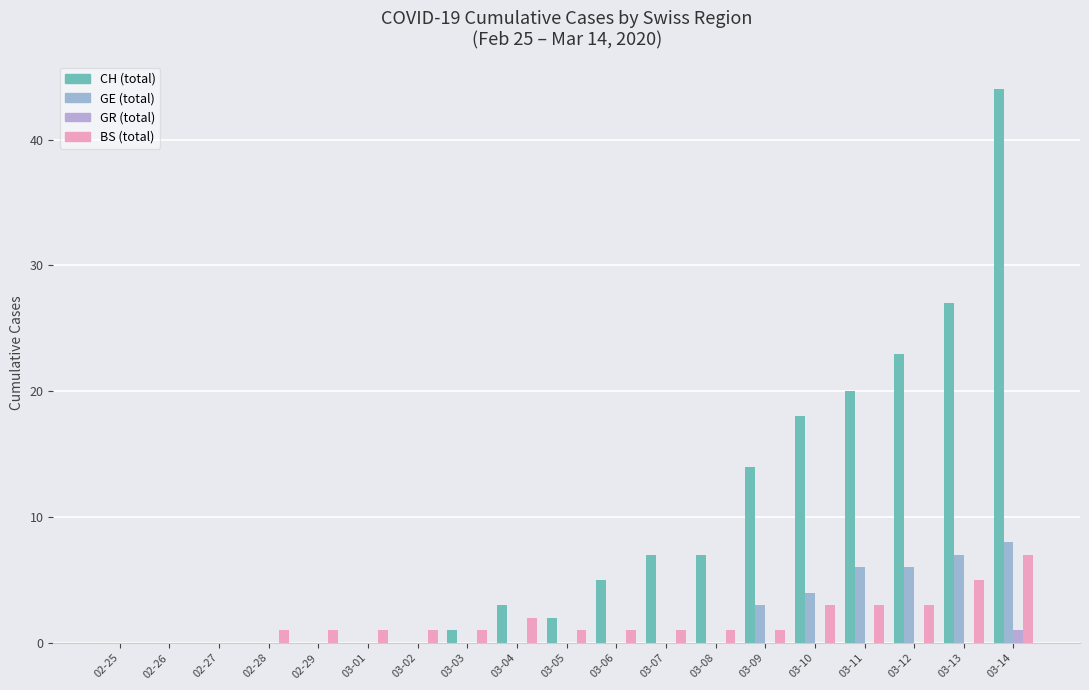

Which series has the largest total across all categories?

CH (total)